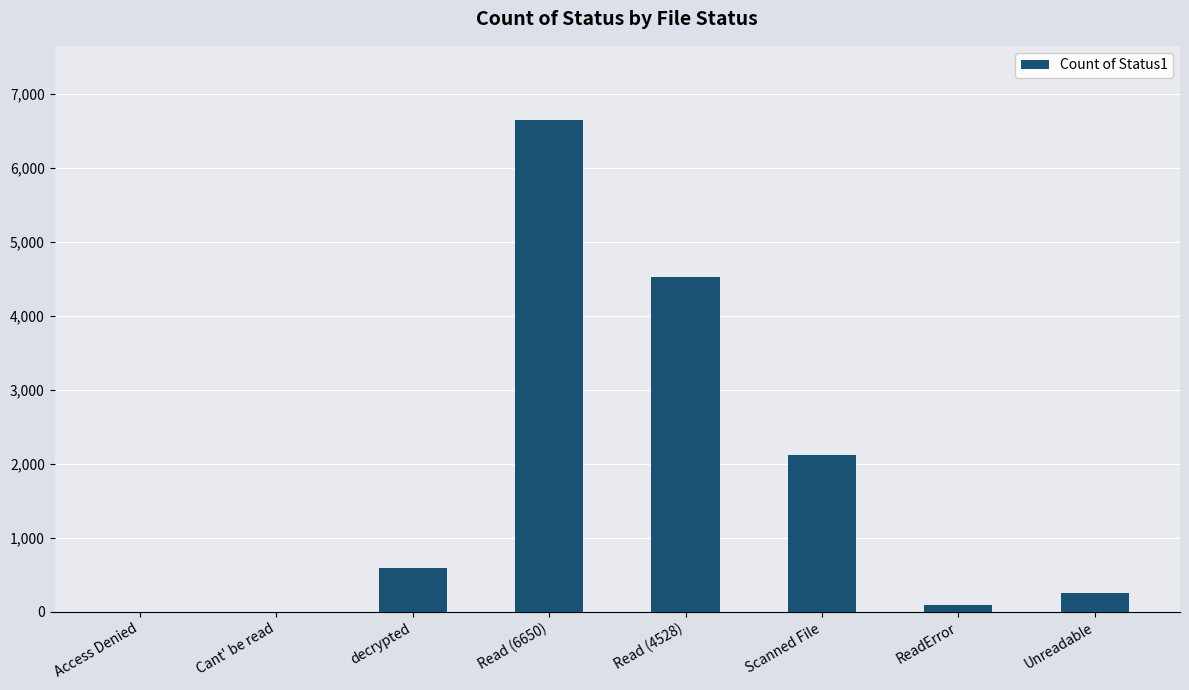

How many categories are shown in the chart?

8